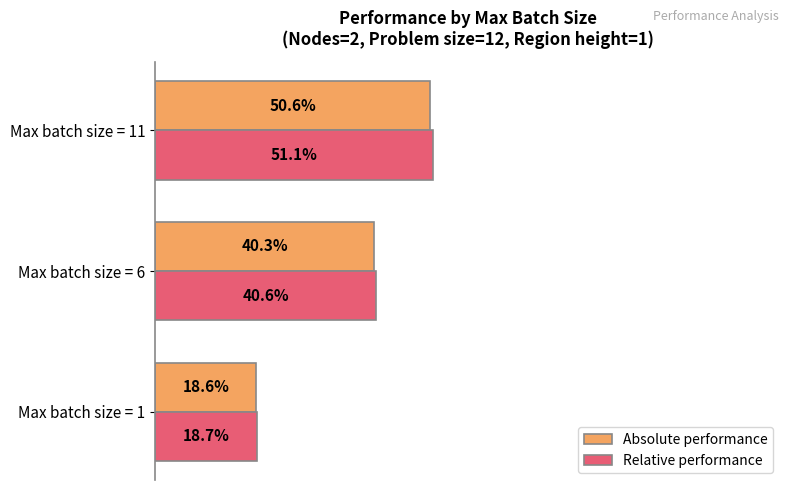

What is the value of the Relative performance bar at the 2nd from the left?

0.4